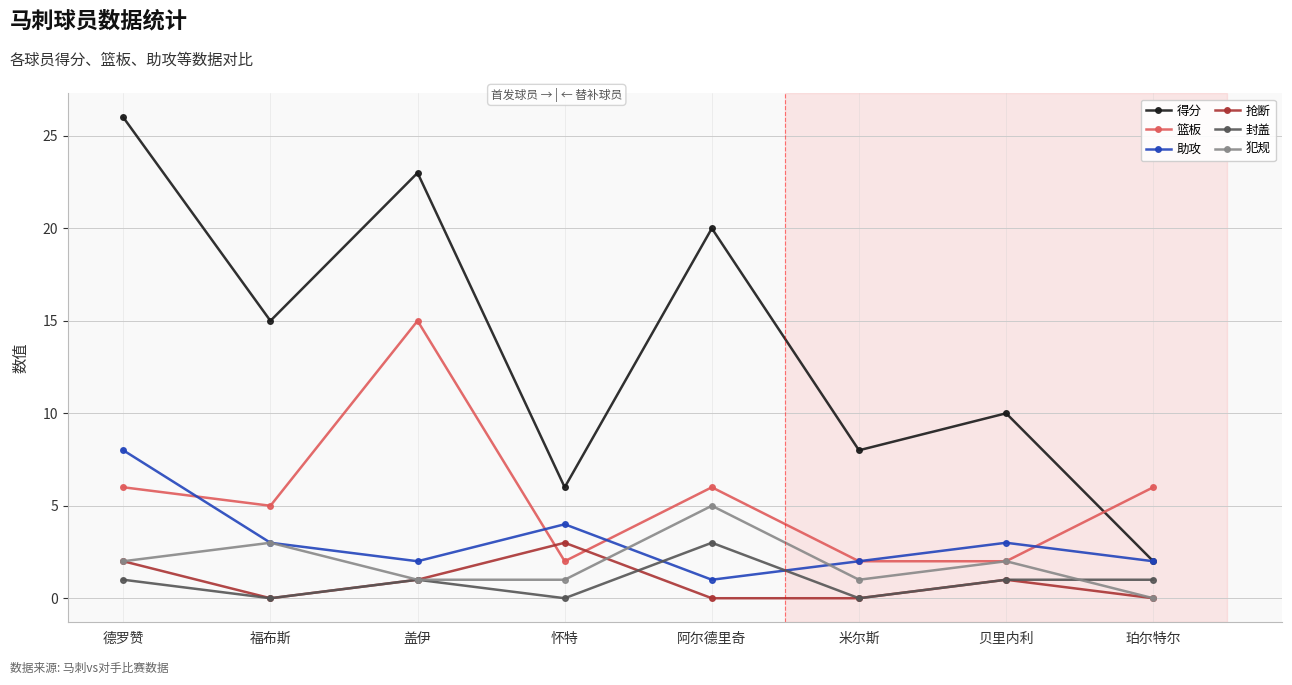

At which category does 封盖 reach its first local valley?

福布斯